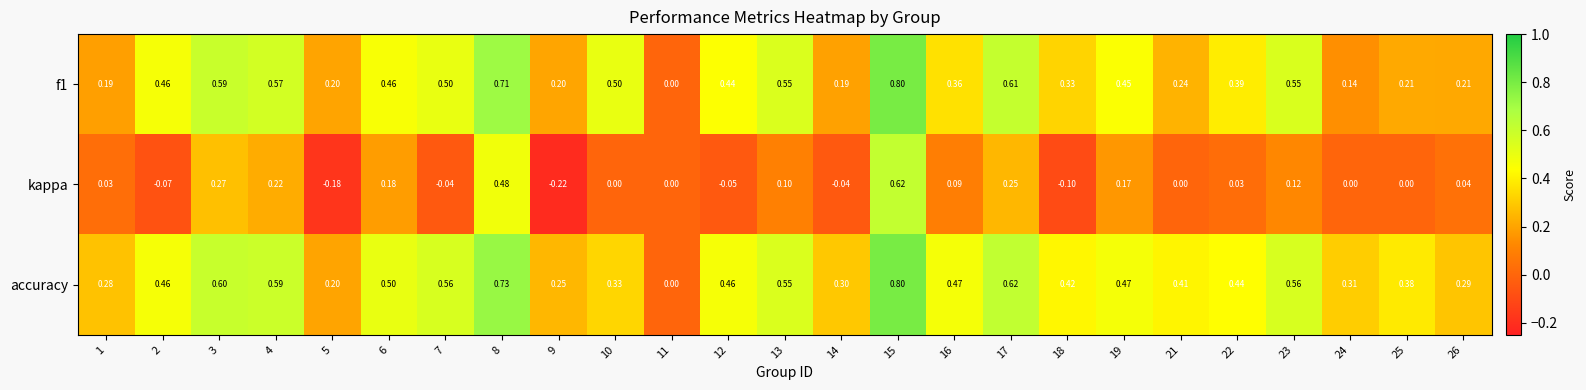

Which series has the widest spread of values?

kappa